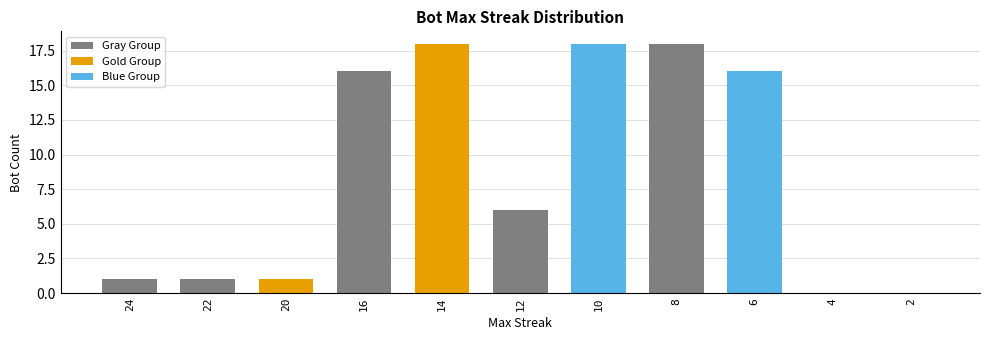

Reading left to right, extract all data points from this chart.

1	1	1	16	18	6	18	18	16	0	0